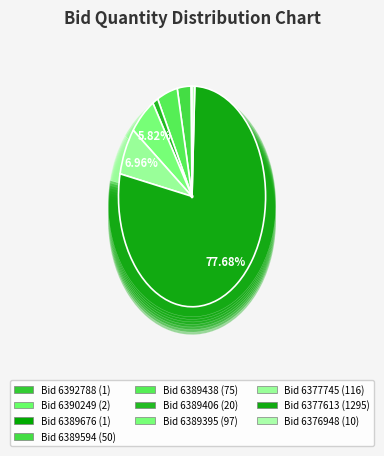

What is the change in value from GEM/2025/B/6389594 to GEM/2025/B/6389395?

+47